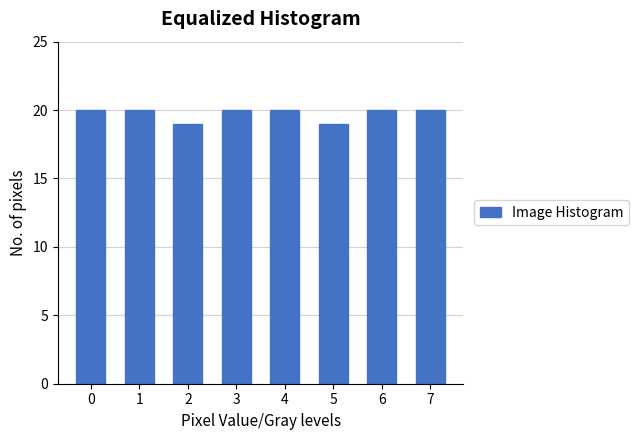

Reading left to right, list all the values displayed in this chart.

0=20	1=20	2=19	3=20	4=20	5=19	6=20	7=20